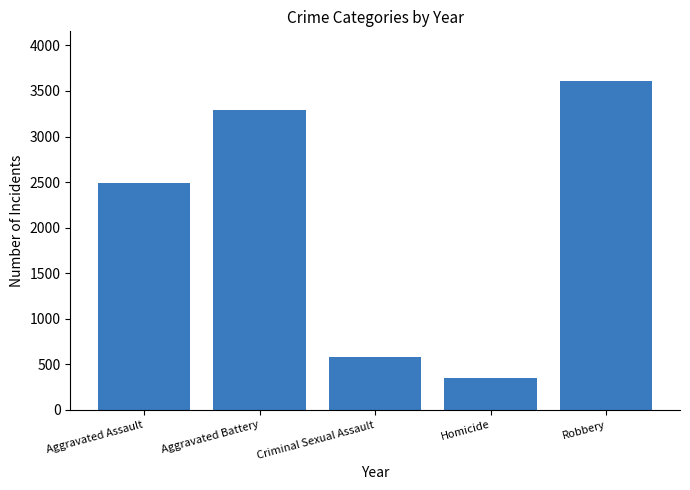

Reading right to left, what are all the values shown in this chart?

3613	354	575	3294	2488